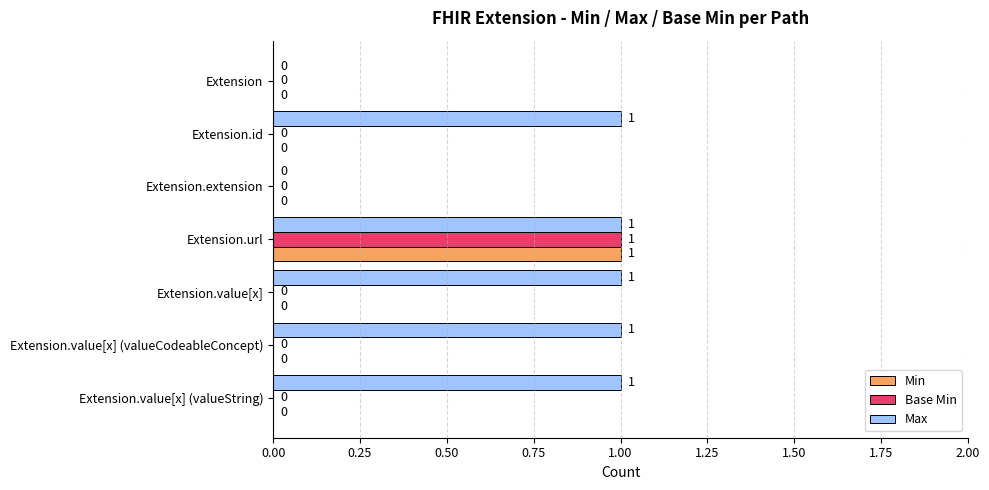

What is the sum of all Max values?

5